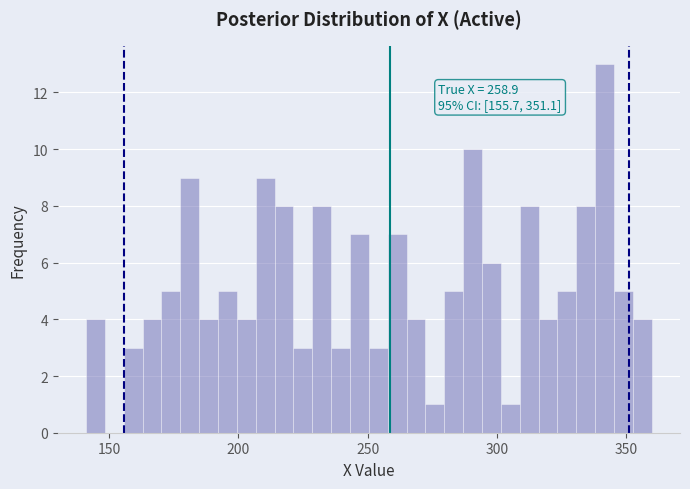

Read against the x-axis, roughly where is the centre of the tallest bar?

340